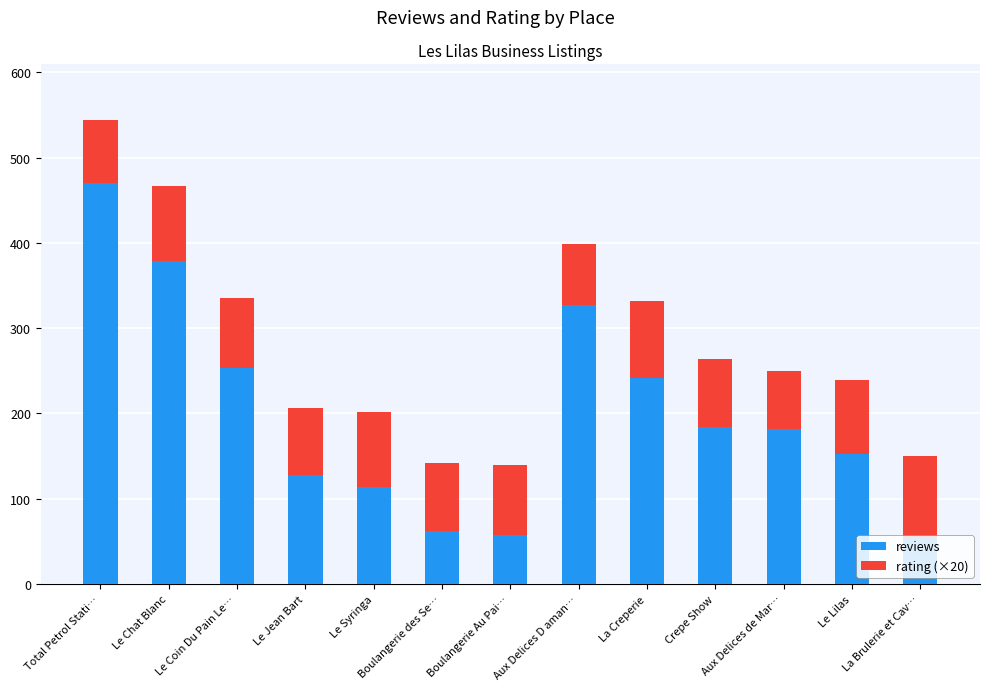

The reviews series shows 58 at Boulangerie Au Pai…. True or false?

True